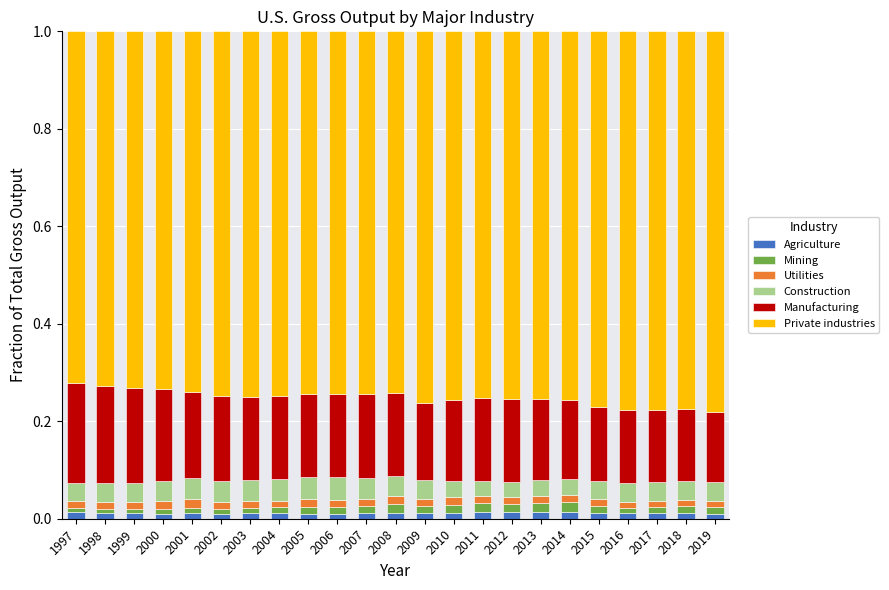

Are the bars horizontal?

No